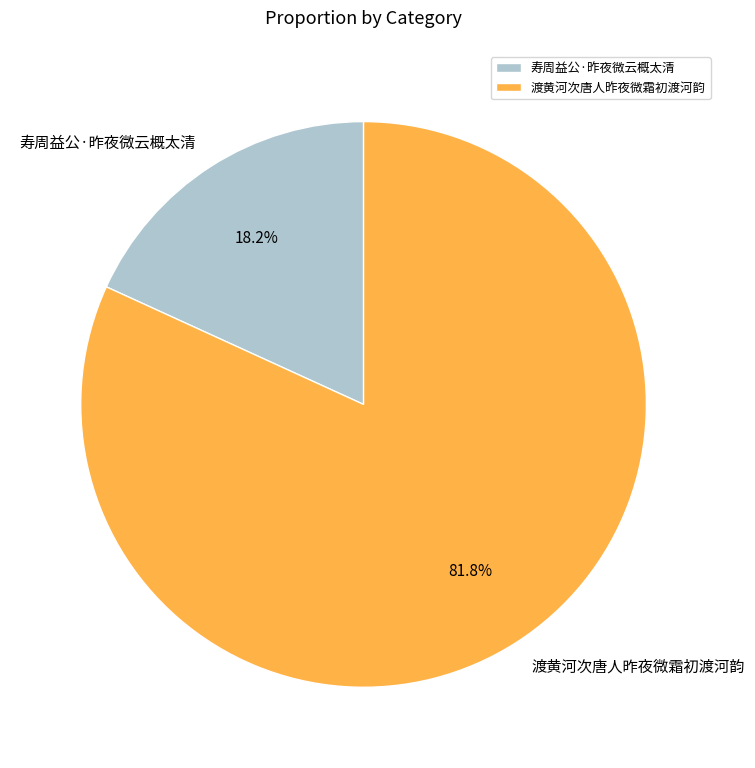

What percentage is the 寿周益公·昨夜微云概太清 slice, to the nearest percent?

18%